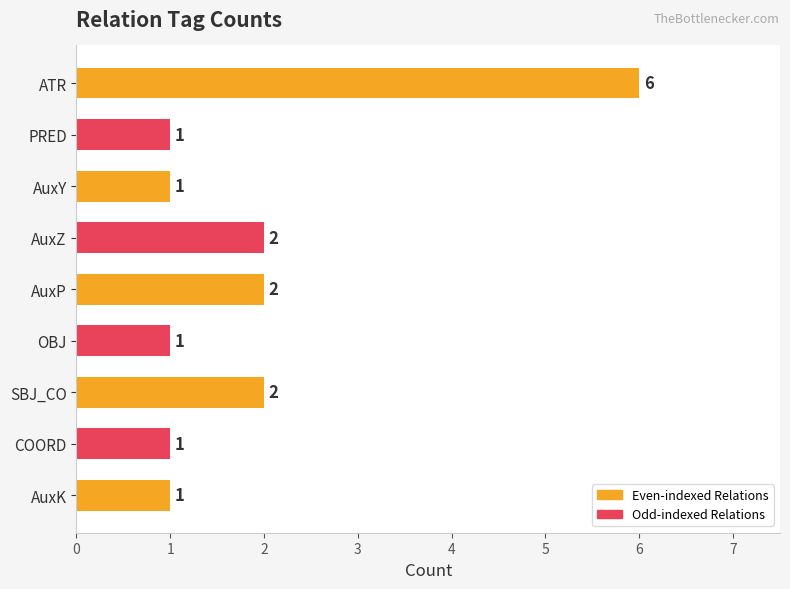

True or false: the data shows 1 at OBJ.

True